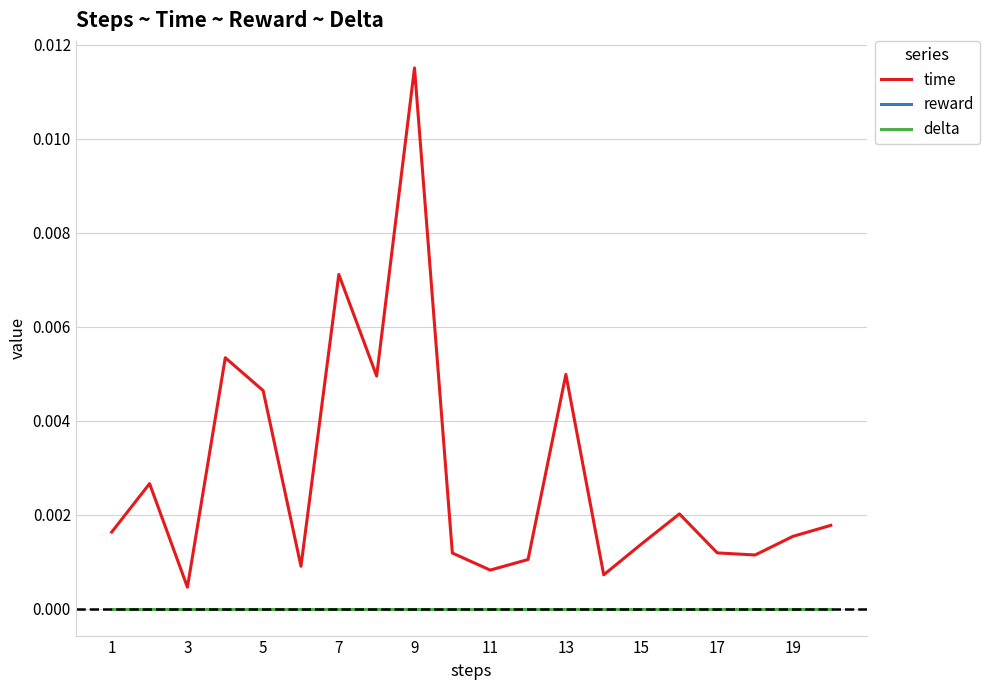

Does the chart display data point markers on the line(s)?

No